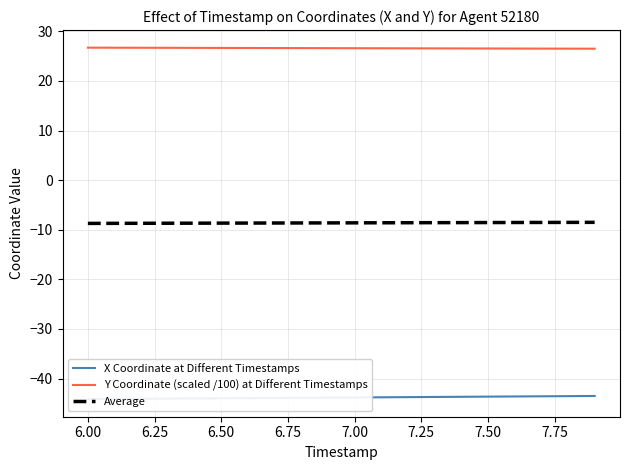

What is the lowest value of the Y Coordinate (scaled /100) at Different Timestamps series?

26.5